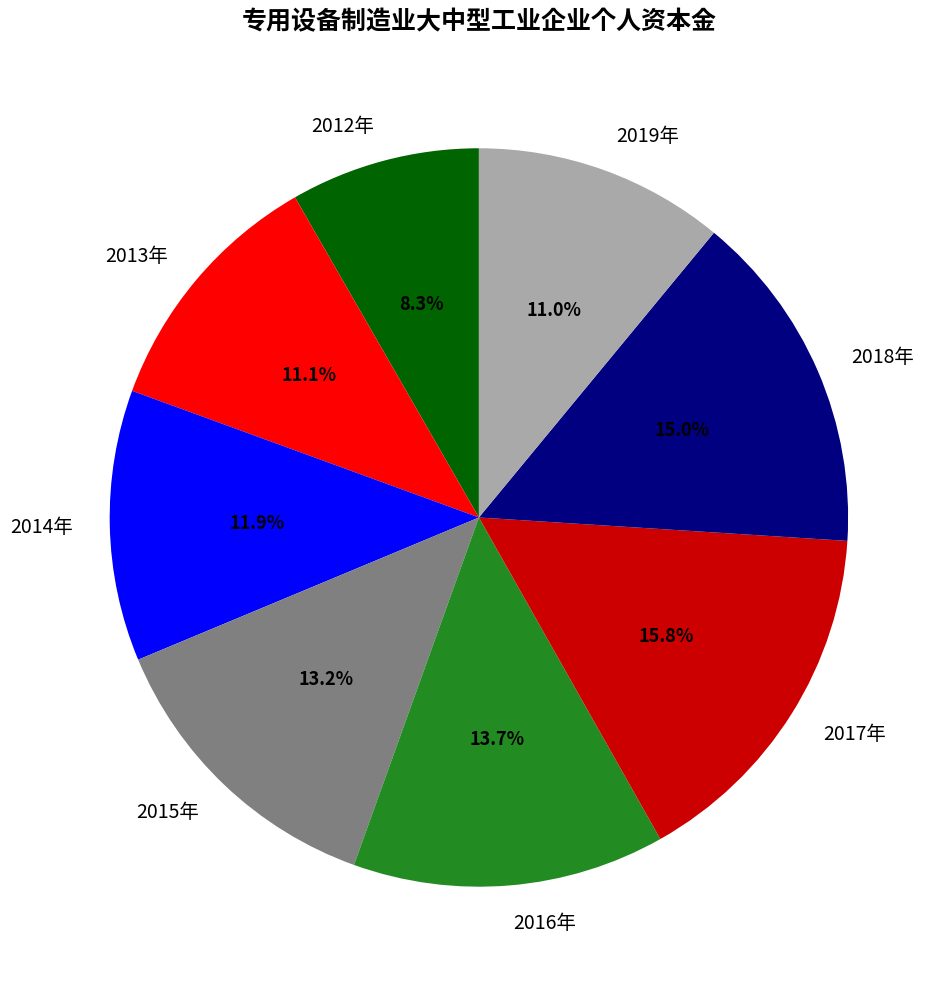

What is the smallest slice in the pie chart?

2012年